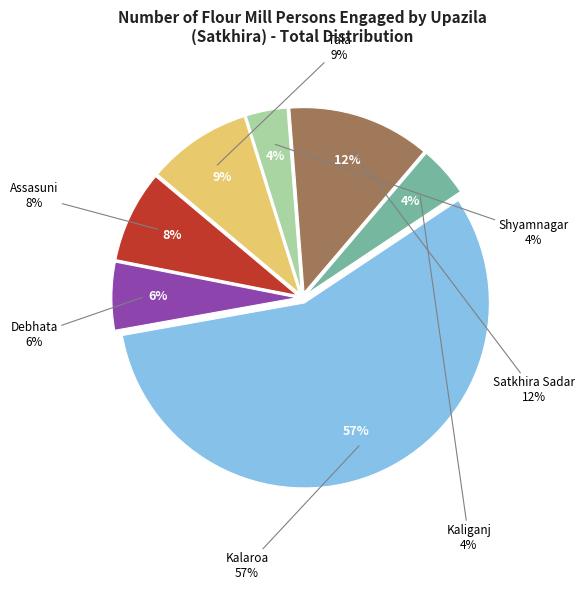

Is there a majority slice in this chart?

Yes